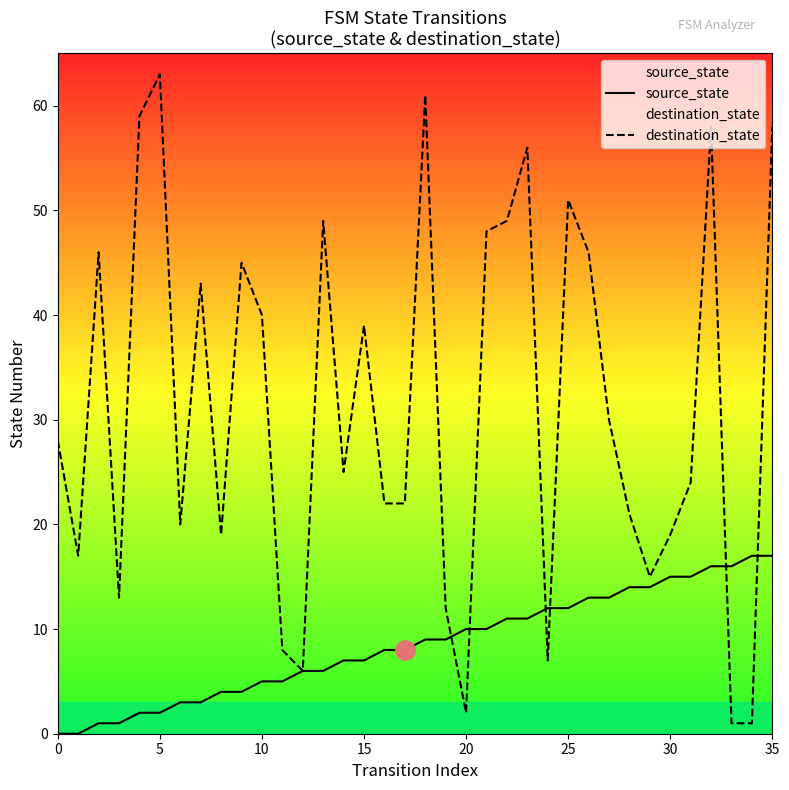

Does the chart have visible grid lines?

No